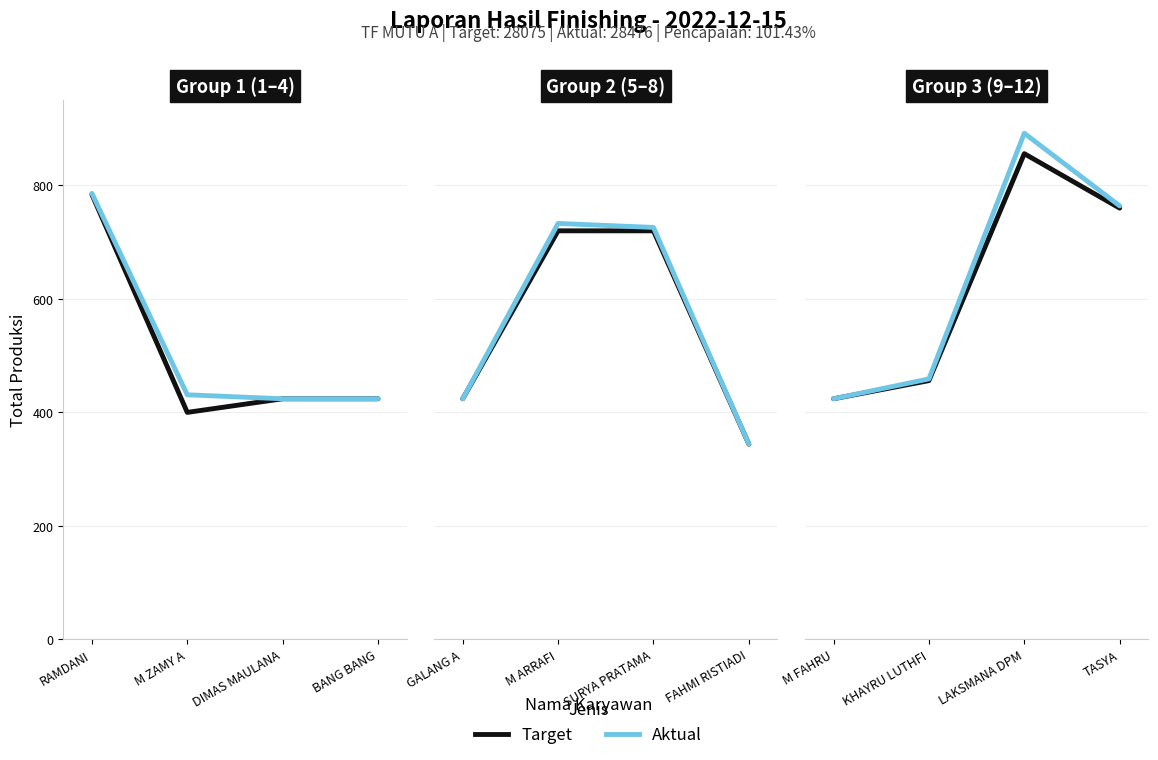

True or false: Aktual and Target intersect in this chart.

False